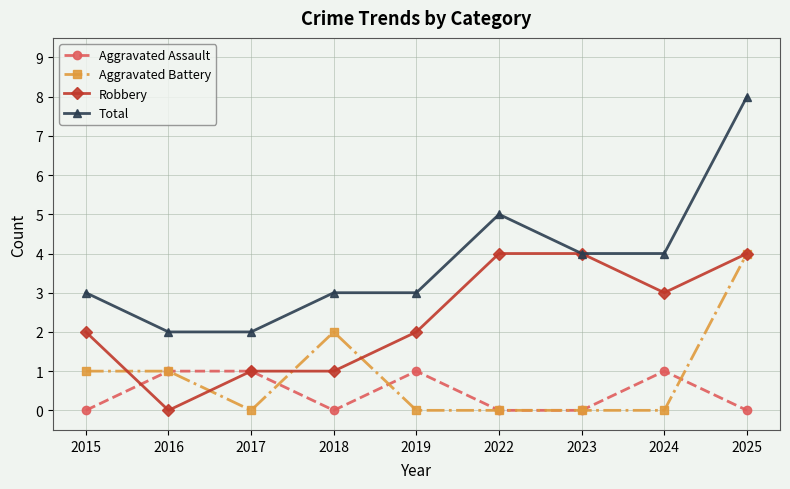

What is the value of the Aggravated Battery point at the 4th from the left?

2